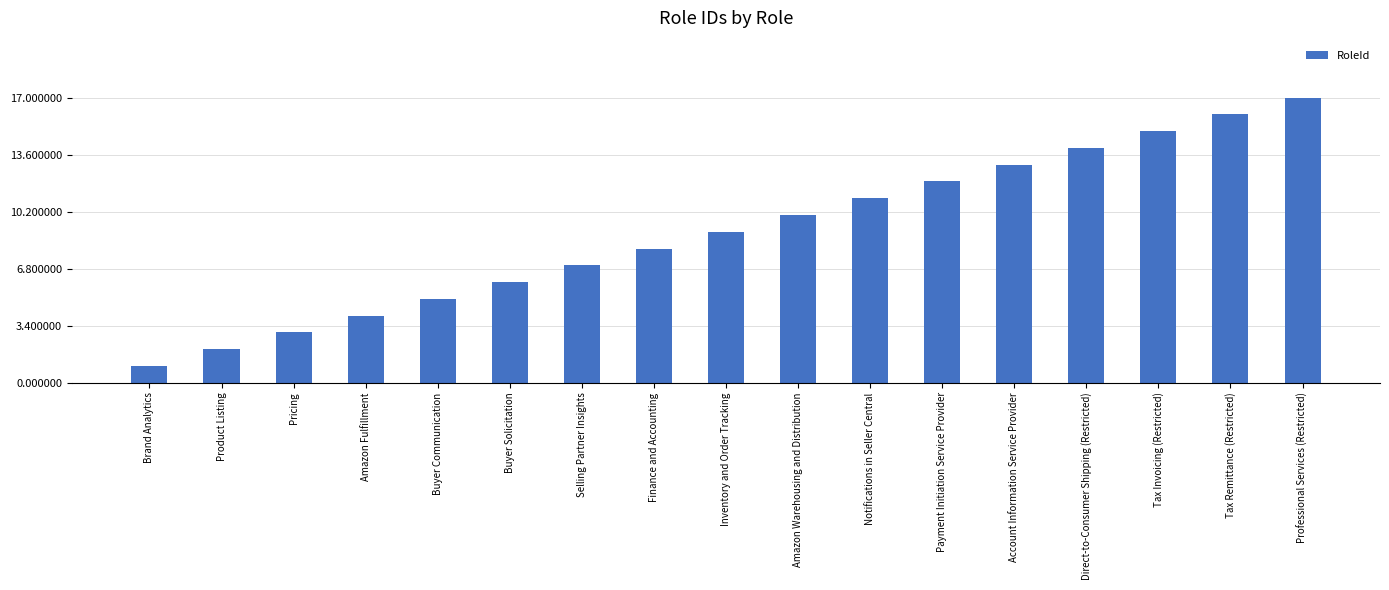

Rank the categories by value from lowest to highest.

Brand Analytics, Product Listing, Pricing, Amazon Fulfillment, Buyer Communication, Buyer Solicitation, Selling Partner Insights, Finance and Accounting, Inventory and Order Tracking, Amazon Warehousing and Distribution, Notifications in Seller Central, Payment Initiation Service Provider, Account Information Service Provider, Direct-to-Consumer Shipping (Restricted), Tax Invoicing (Restricted), Tax Remittance (Restricted), Professional Services (Restricted)